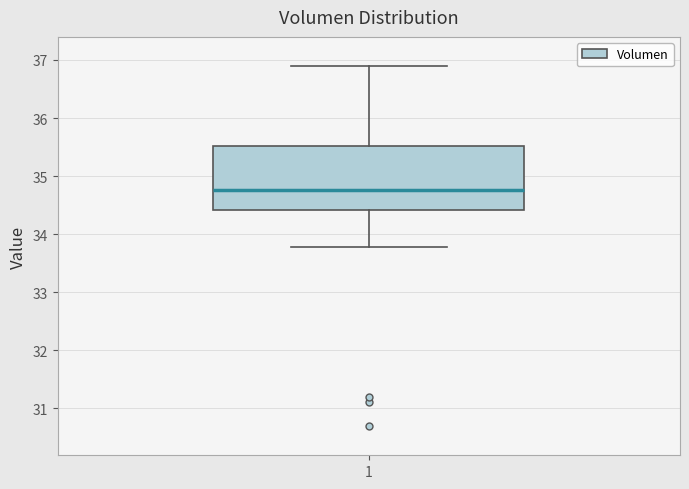

Transcribe this box plot: give where the median line is, the range the box spans, and where the two whiskers end, as read against the y-axis. The values are not printed on the chart, so give them approximately, as read against the axis.

median 34.8, box 34.4 to 35.5, whiskers 33.8 to 36.9